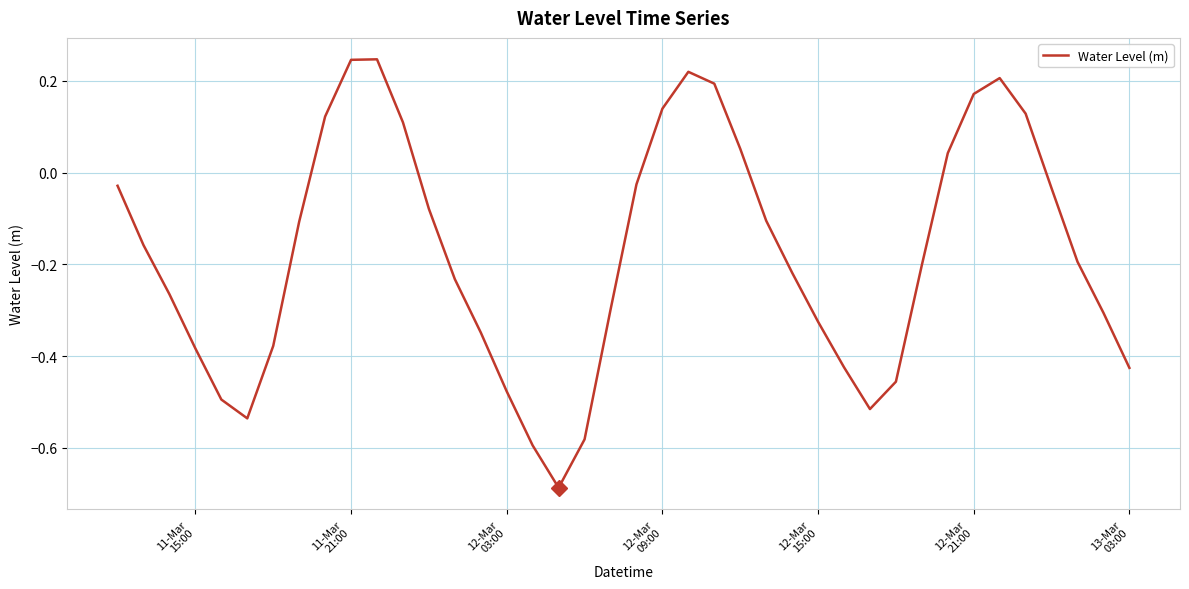

What is the difference between the maximum and minimum values?

0.9